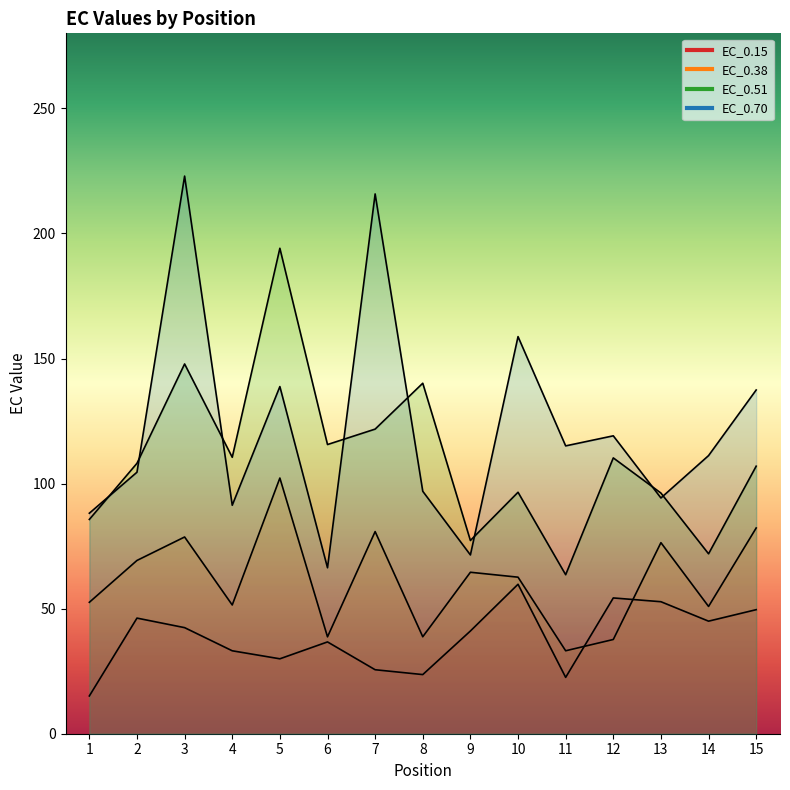

Does the chart have visible grid lines?

No